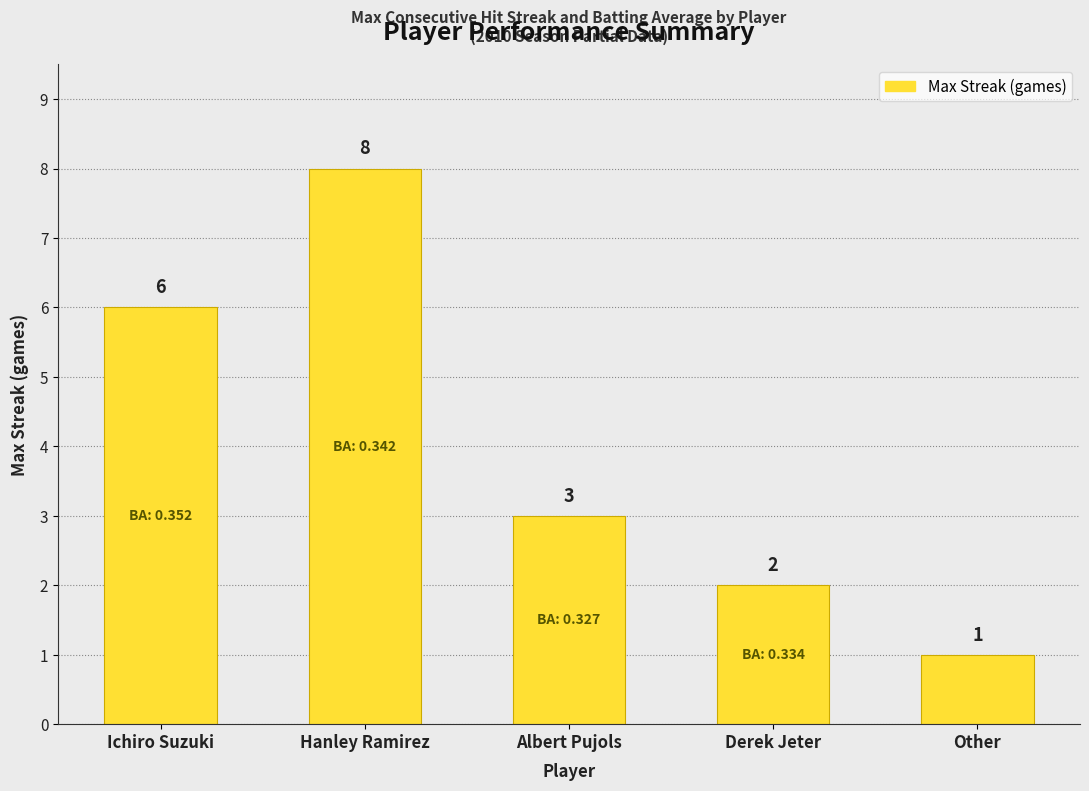

Reading left to right, transcribe all the data shown in this chart.

6	8	3	2	1